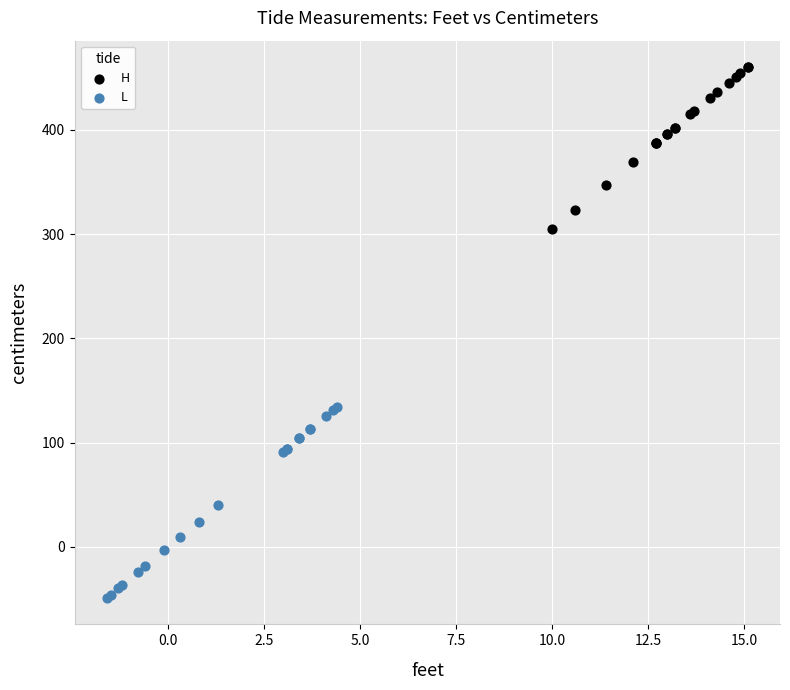

Which series contains the highest Y value?

H